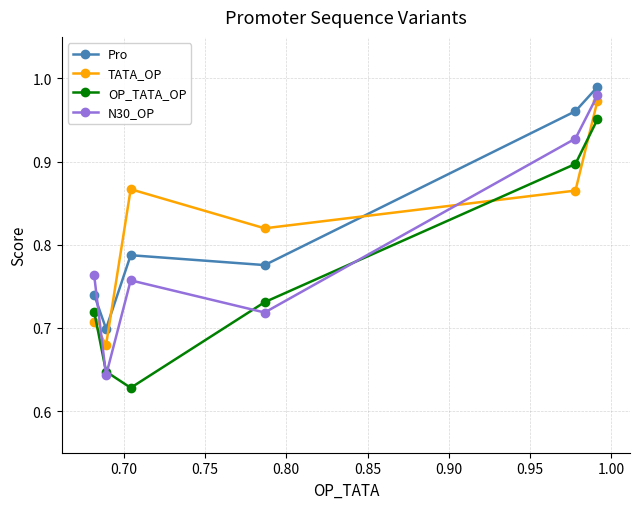

At how many categories does at least one series exceed 0?

6